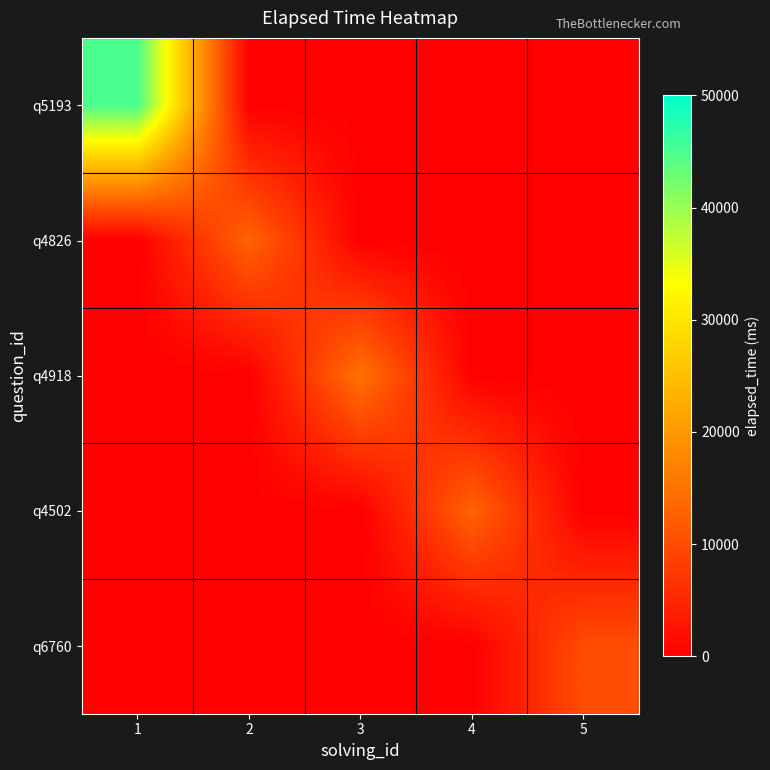

Which series changed the most between 1 and 5?

q5193